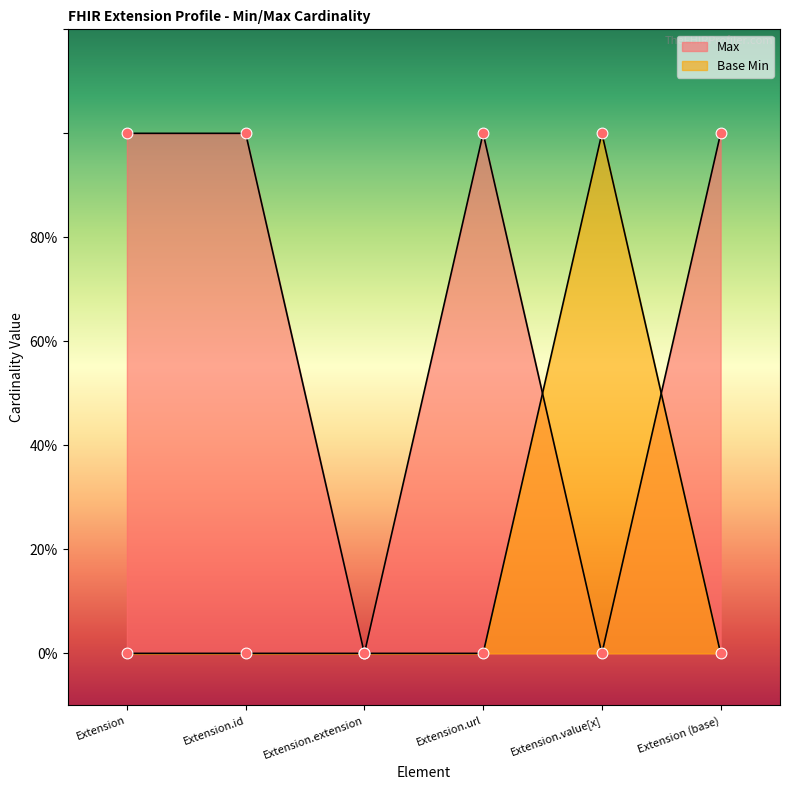

Is the value of Base Min at Extension.value[x] greater than the value of Max at Extension.id?

No